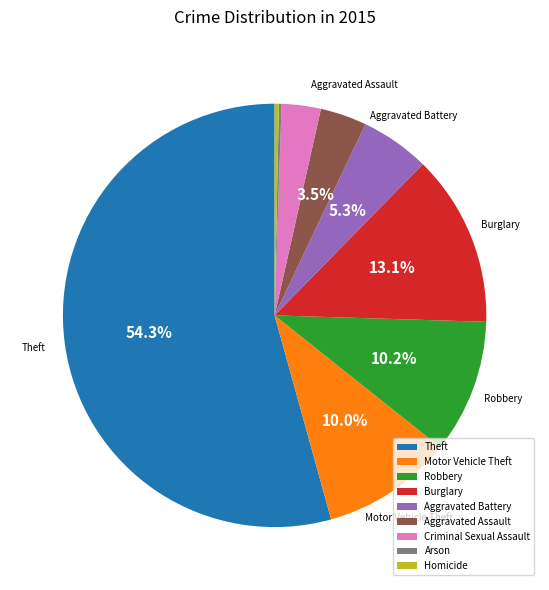

What is the largest slice in the pie chart?

Theft